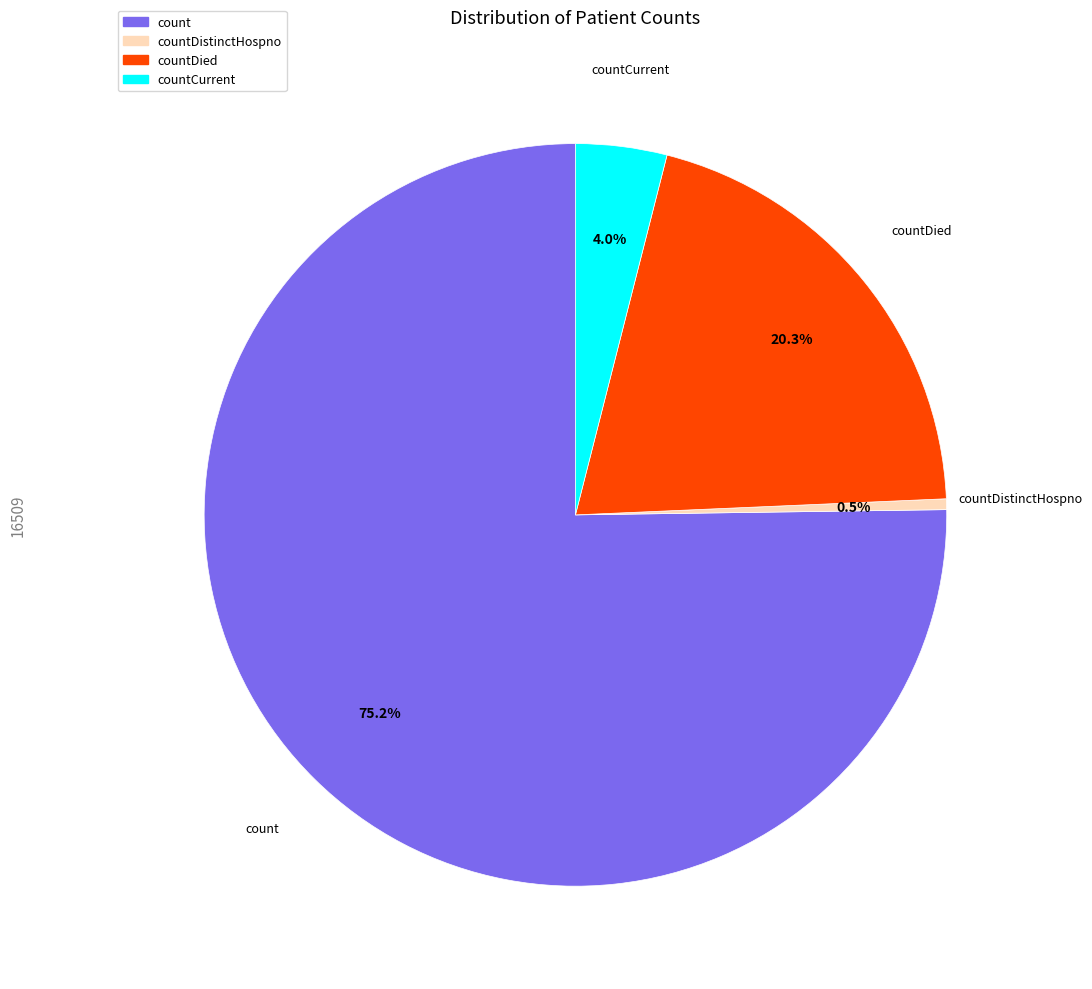

Is there any slice that represents more than half of the pie?

Yes